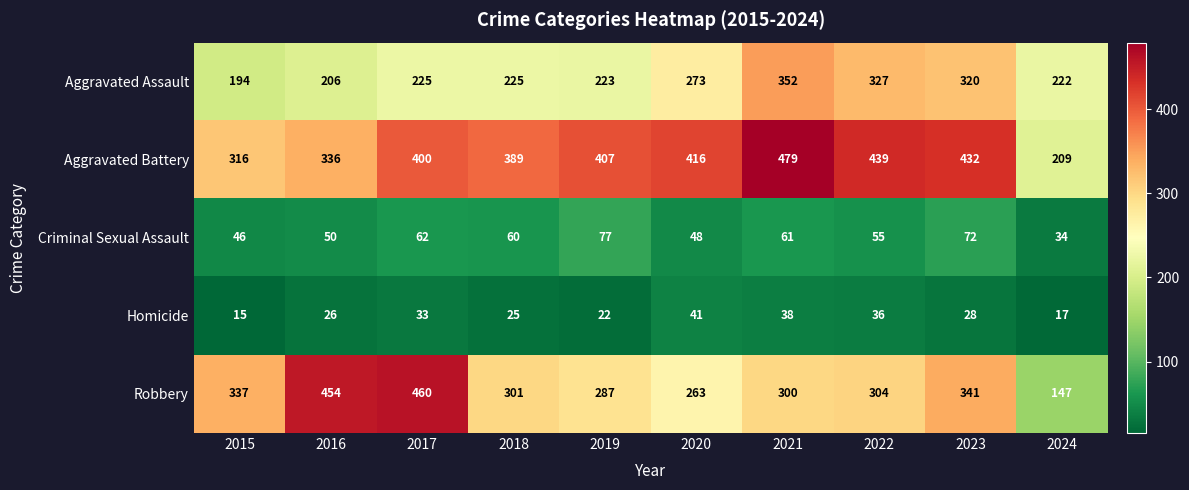

The value of Homicide at 2024 is 26. True or false?

False